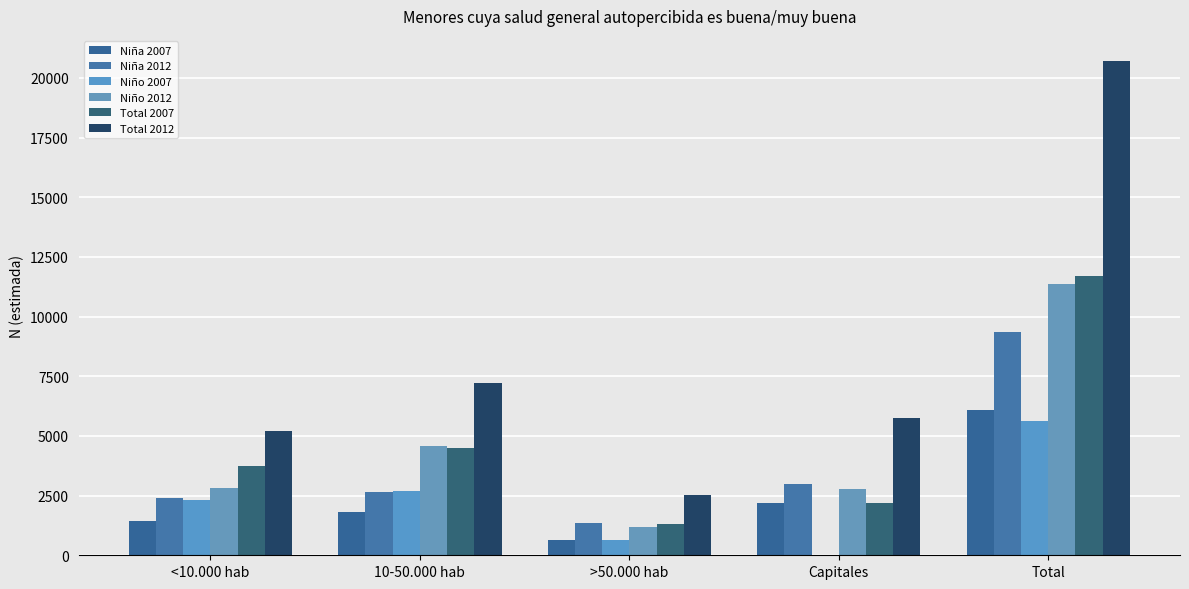

Which series has the largest range (max minus min)?

Total 2012